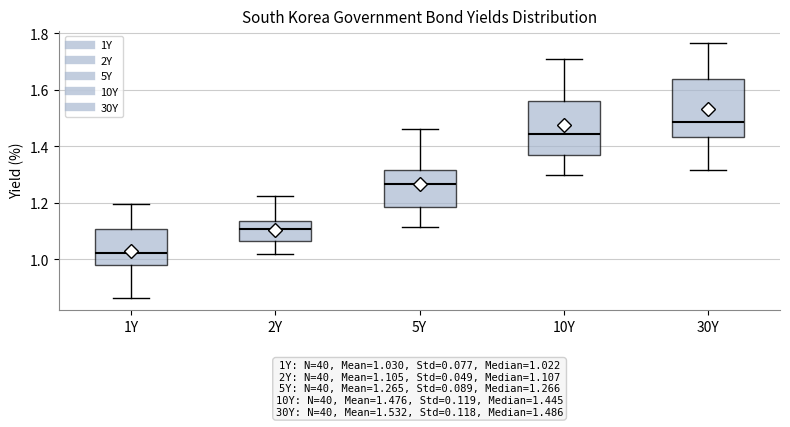

Which box has the highest median line?

30Y